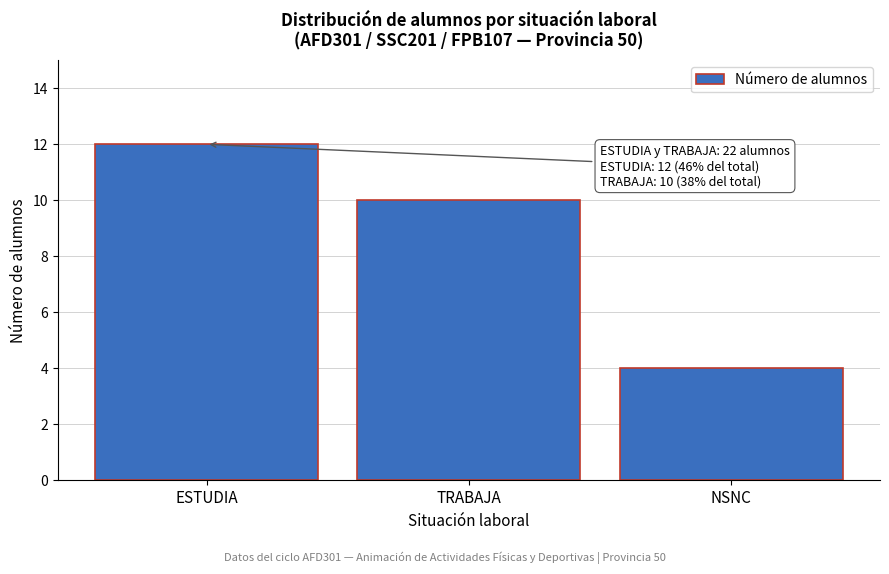

Reading right to left, transcribe all the data shown in this chart.

4	10	12